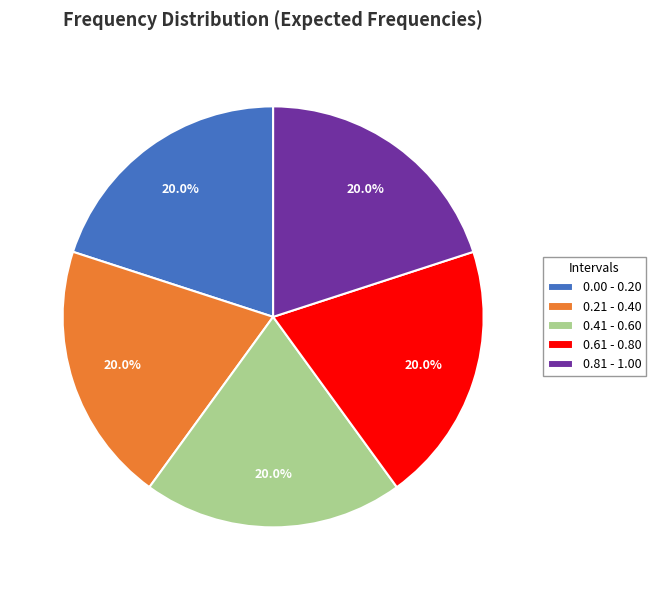

Does any single category account for the majority?

No